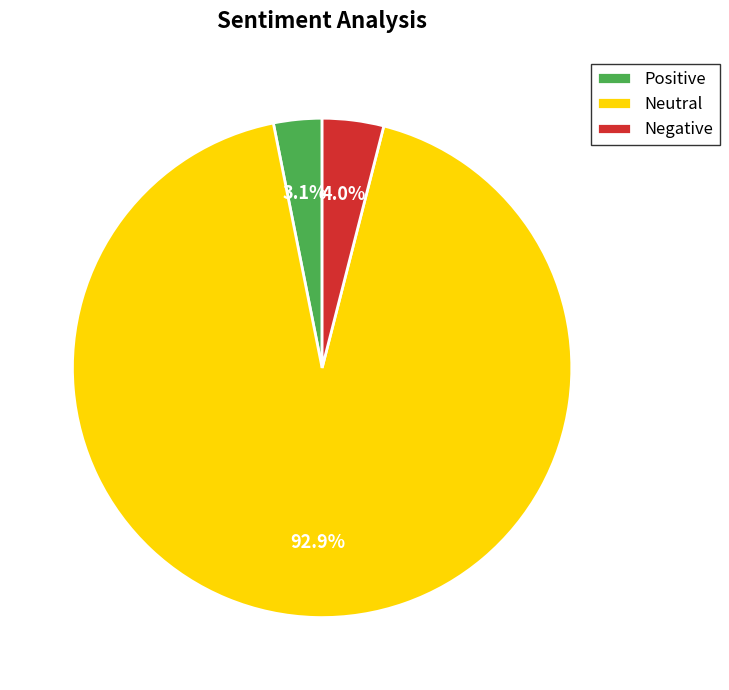

Between Negative and Neutral, which is larger?

Neutral